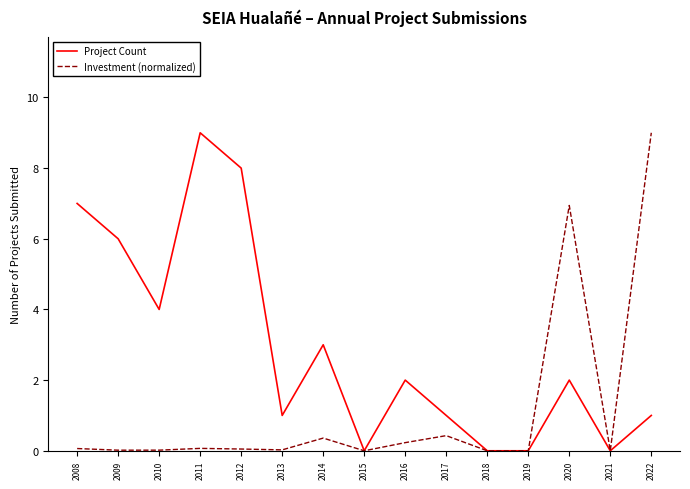

True or false: Investment (normalized) has a value of 9.9 at 2020.

False